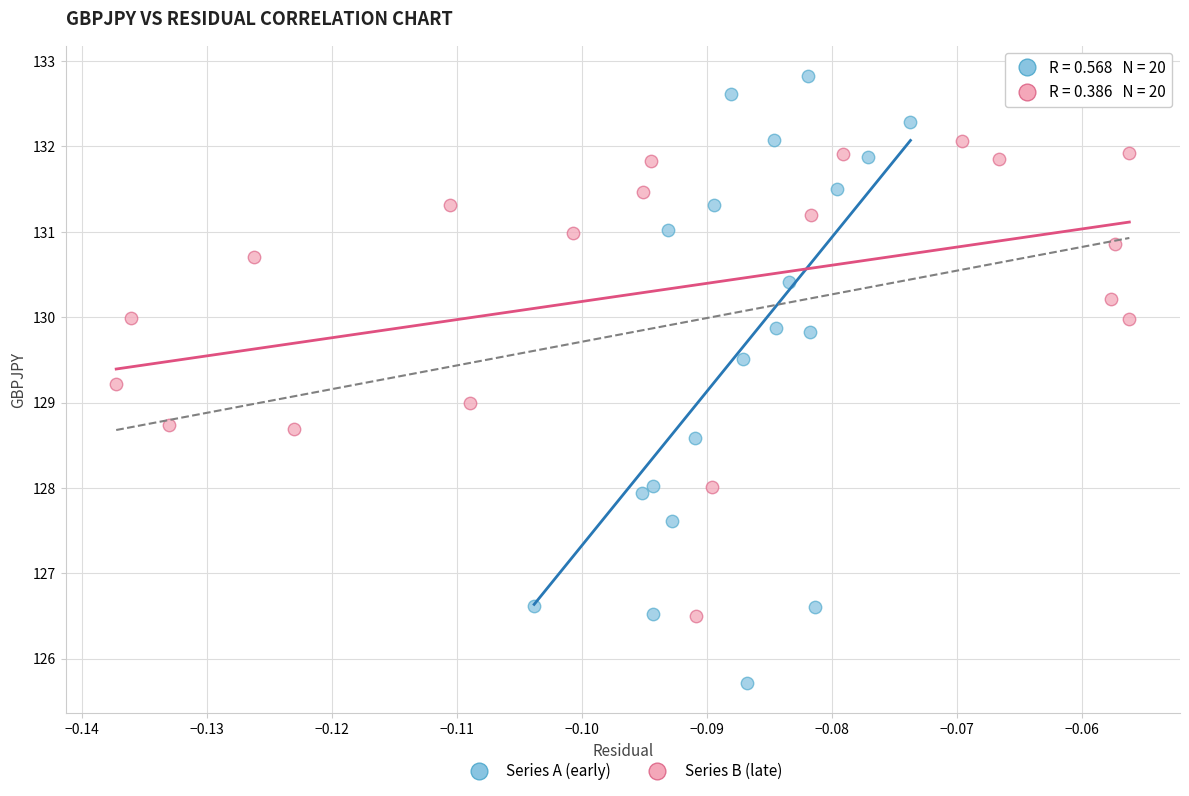

Which series has the largest Y range (max minus min)?

Series A (early)